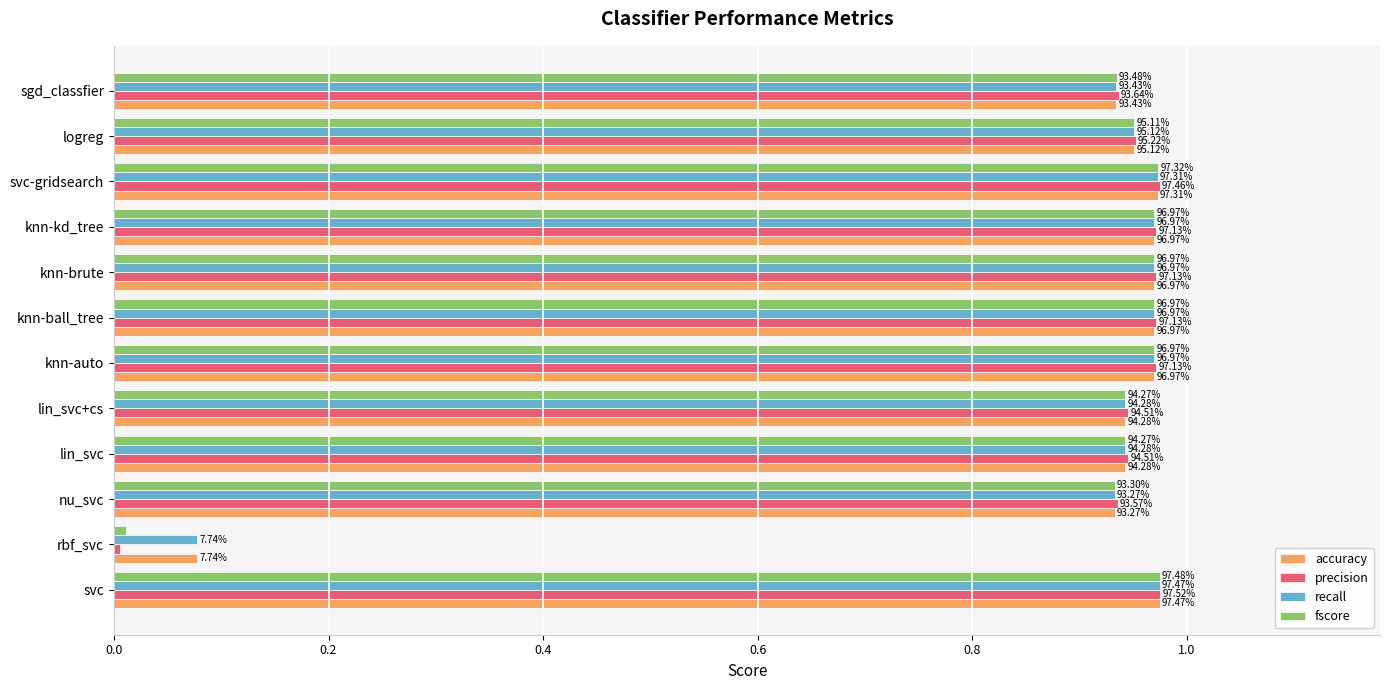

What is the average value of the precision series?

0.9